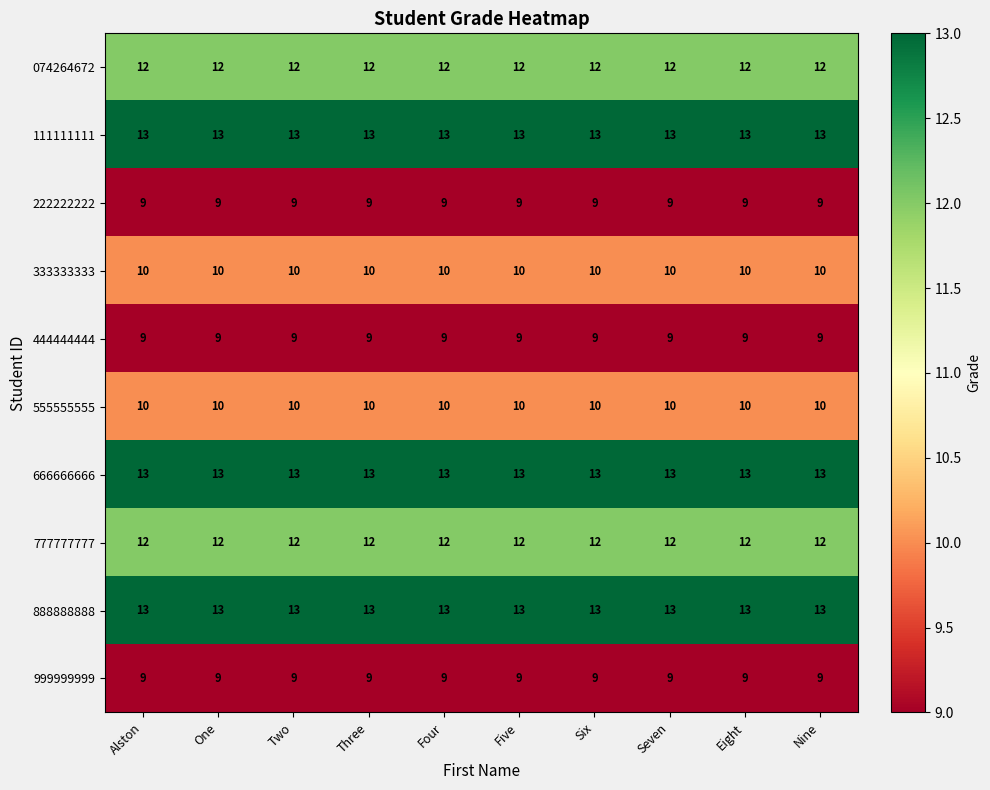

What is the spread (max minus min) of values at Seven?

4